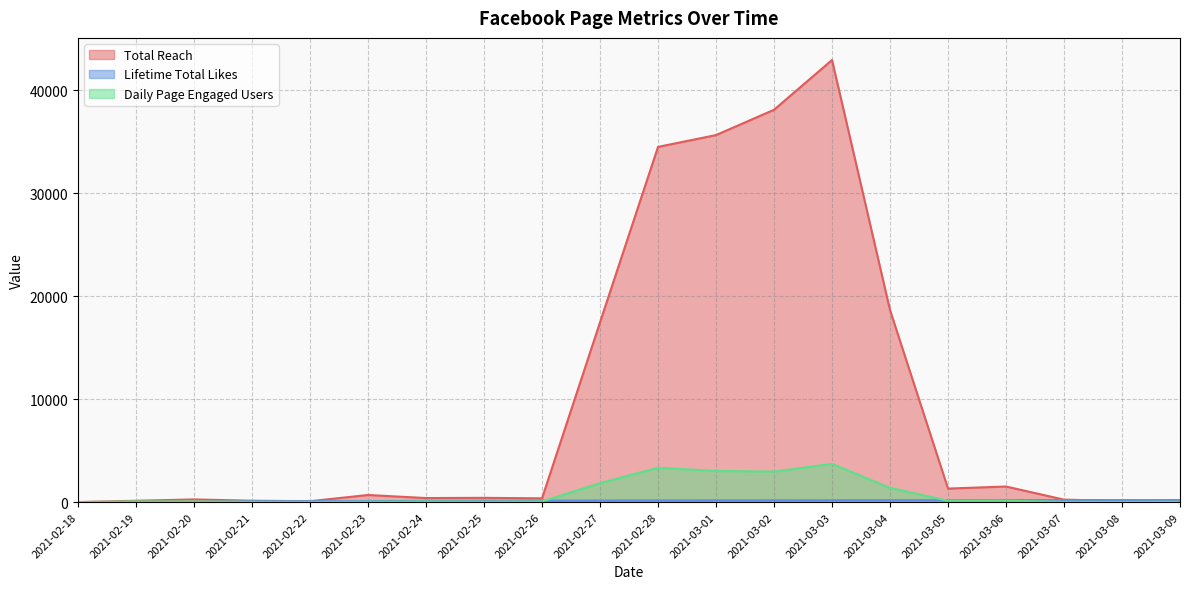

What value does the Daily Page Engaged Users series have at 2021-02-23, to the nearest 10?

30